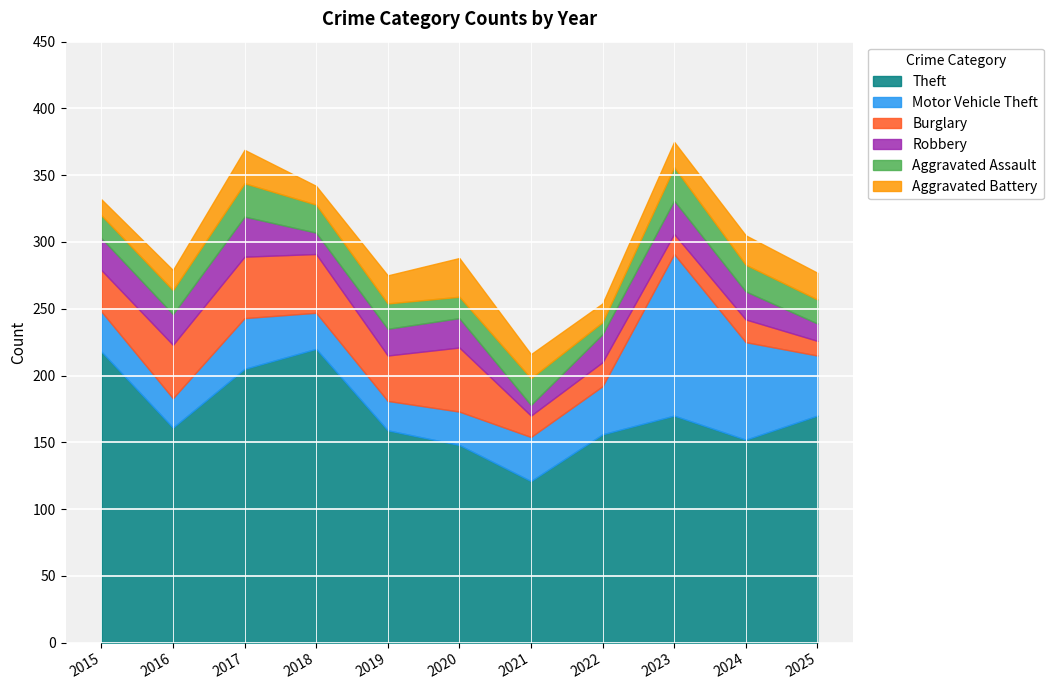

At which label is Aggravated Battery closest to 20?

2025